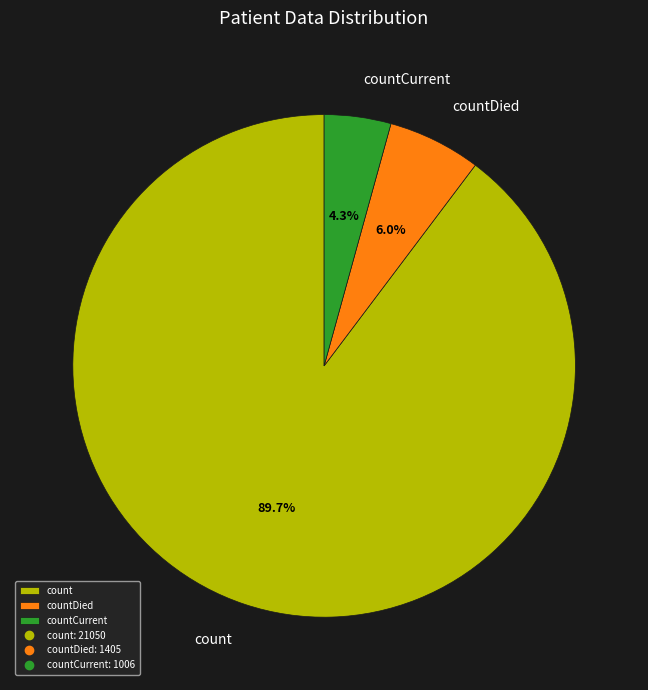

What is the majority slice?

count